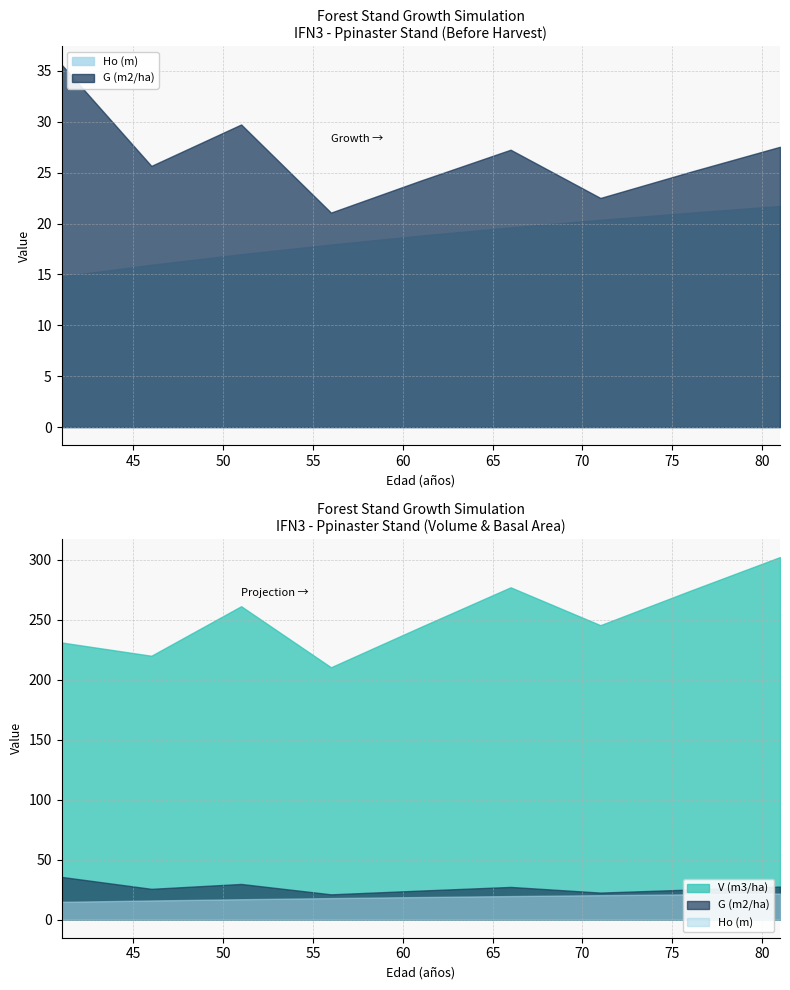

What is the minimum value for G (m2/ha)?

21.1